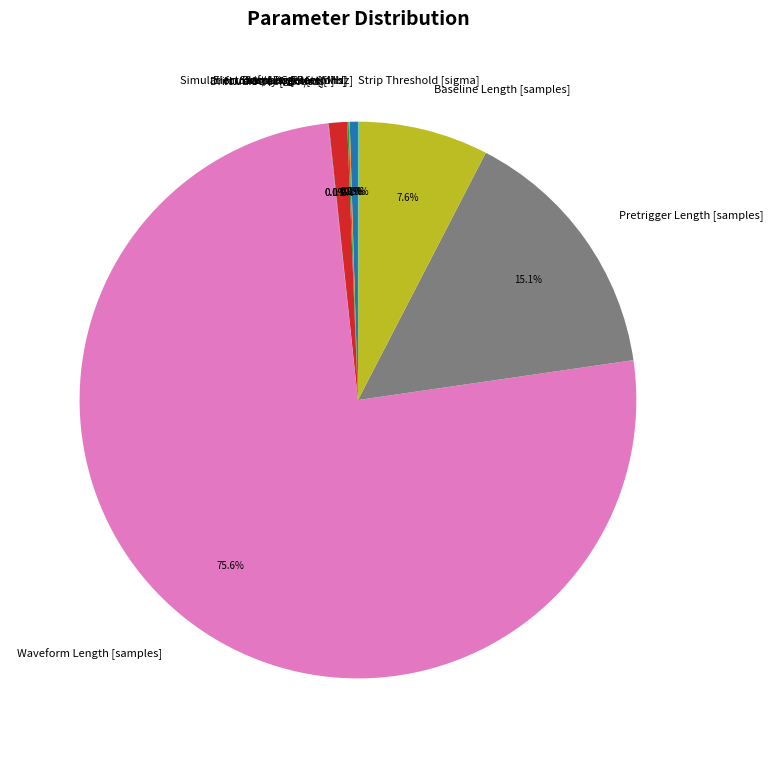

Is there a majority slice in this chart?

Yes